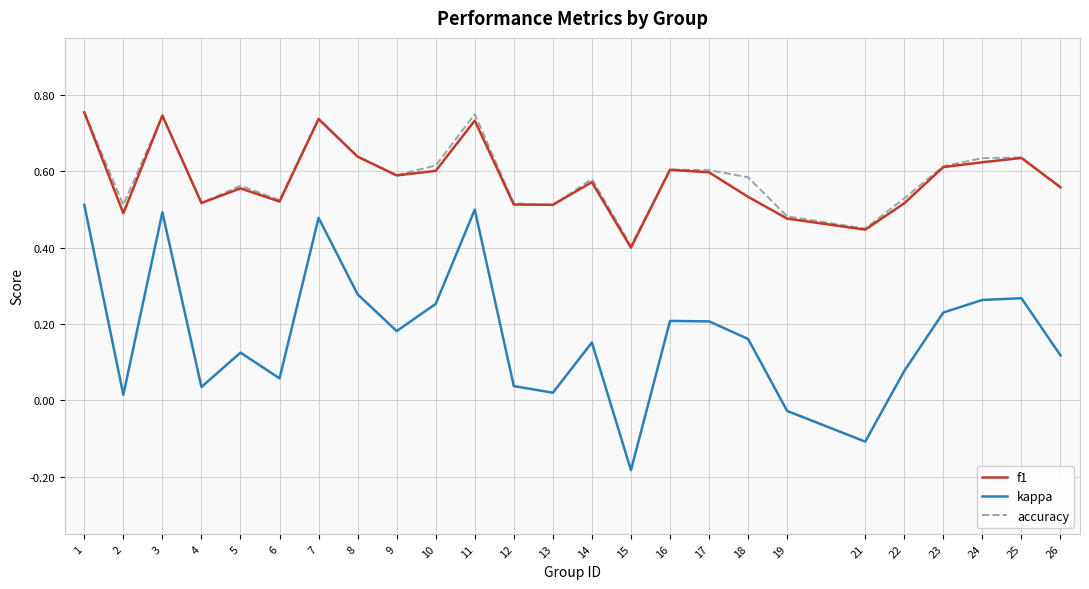

At which category does the chart reach its minimum across all series?

15